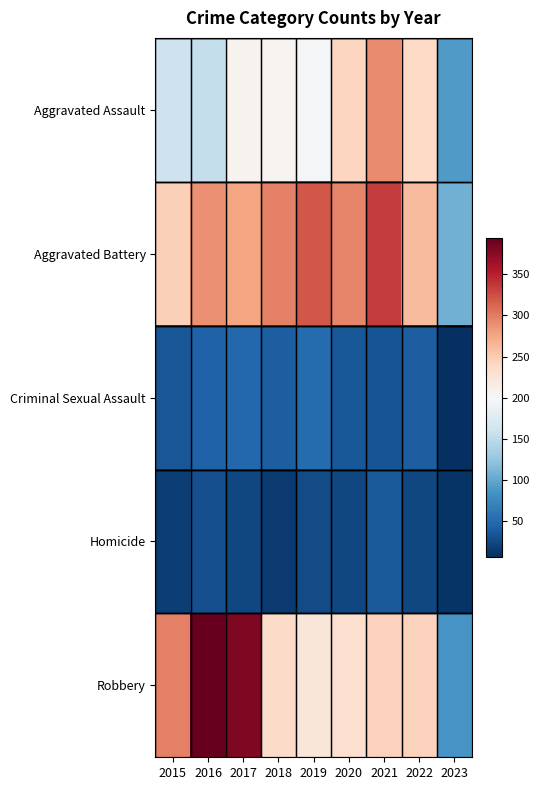

Reading right to left, extract all data points from this chart.

Aggravated Assault: 2023=90	2022=239	2021=292	2020=242	2019=197	2018=206	2017=207	2016=154	2015=160
Aggravated Battery: 2023=107	2022=261	2021=336	2020=294	2019=321	2018=297	2017=277	2016=288	2015=246
Criminal Sexual Assault: 2023=6	2022=40	2021=32	2020=36	2019=51	2018=40	2017=47	2016=43	2015=34
Homicide: 2023=10	2022=23	2021=37	2020=24	2019=27	2018=15	2017=24	2016=29	2015=17
Robbery: 2023=85	2022=244	2021=244	2020=233	2019=224	2018=237	2017=381	2016=394	2015=297